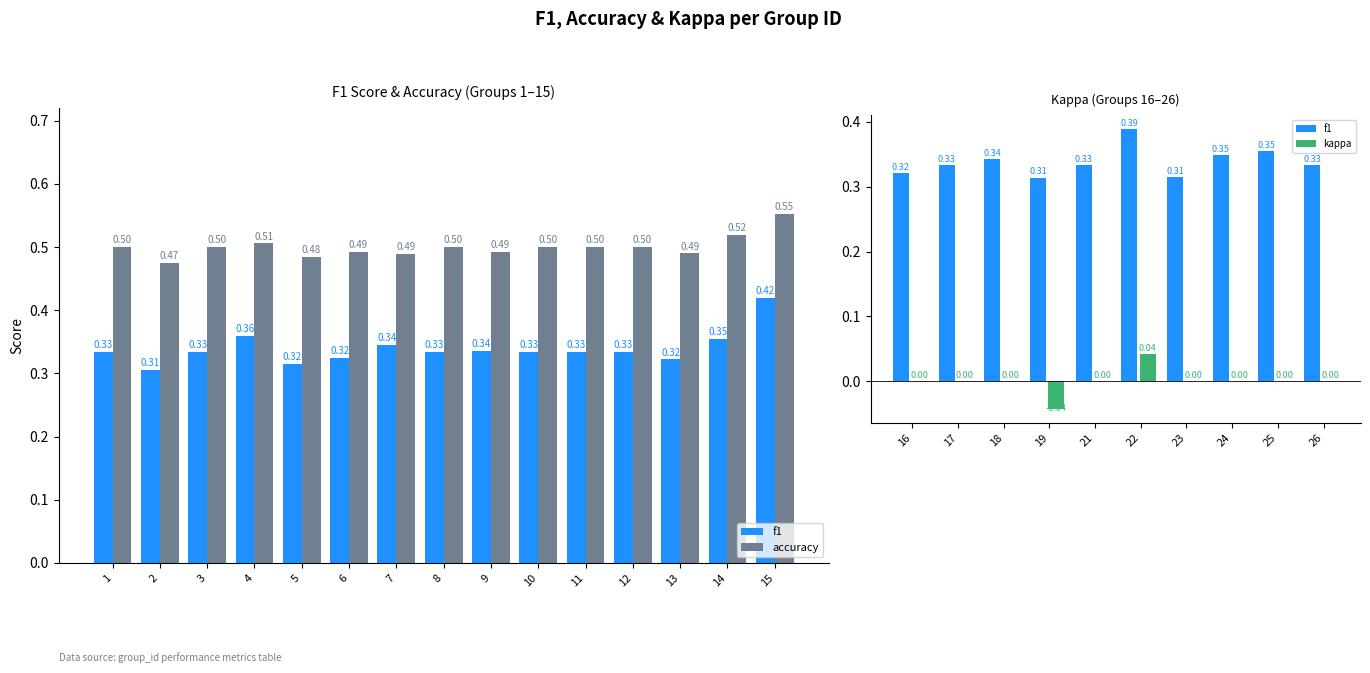

Are the bars horizontal?

No